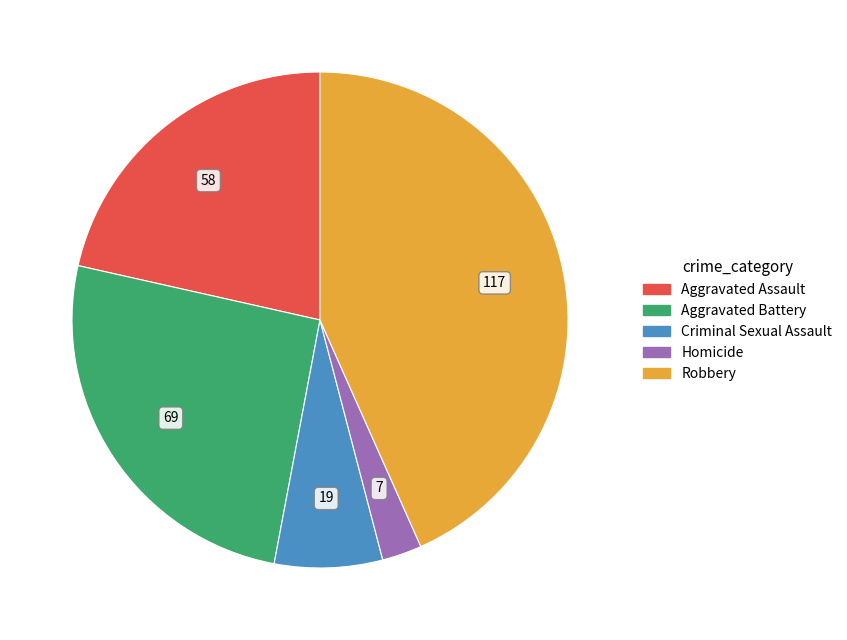

Count the number of slices in the pie.

5